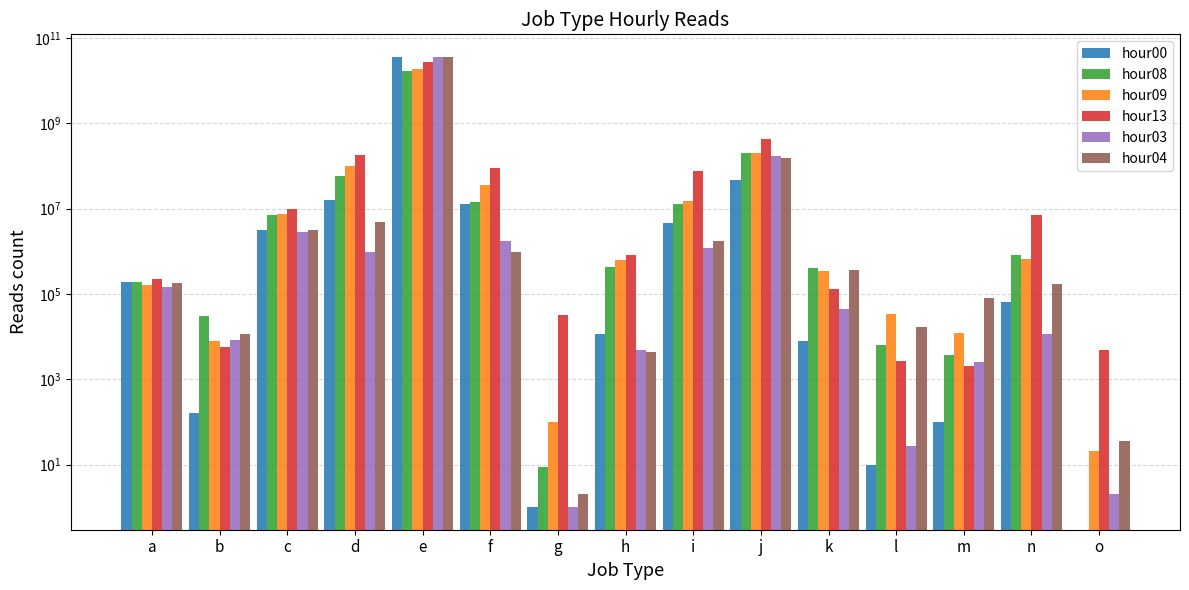

What is the value of the hour03 bar at the 12th from the left?

27